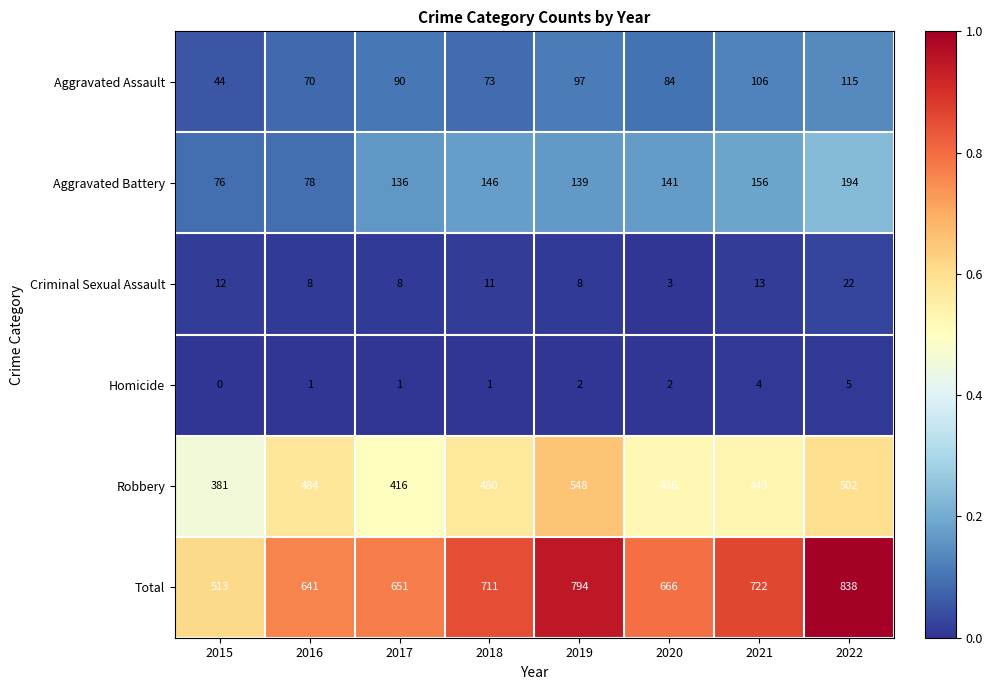

At which label does Robbery first exceed 480?

2016